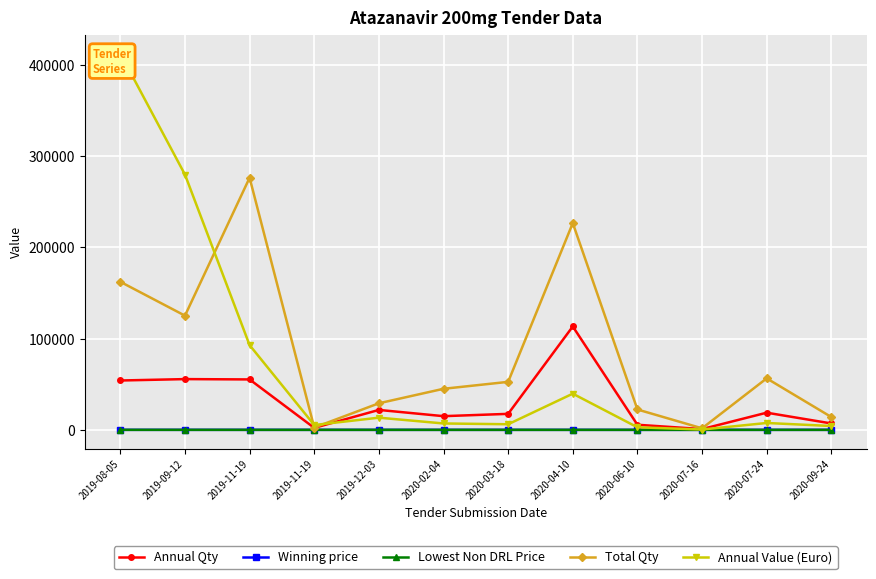

The value of Annual Qty at 2019-11-19 is 3540.2. True or false?

False